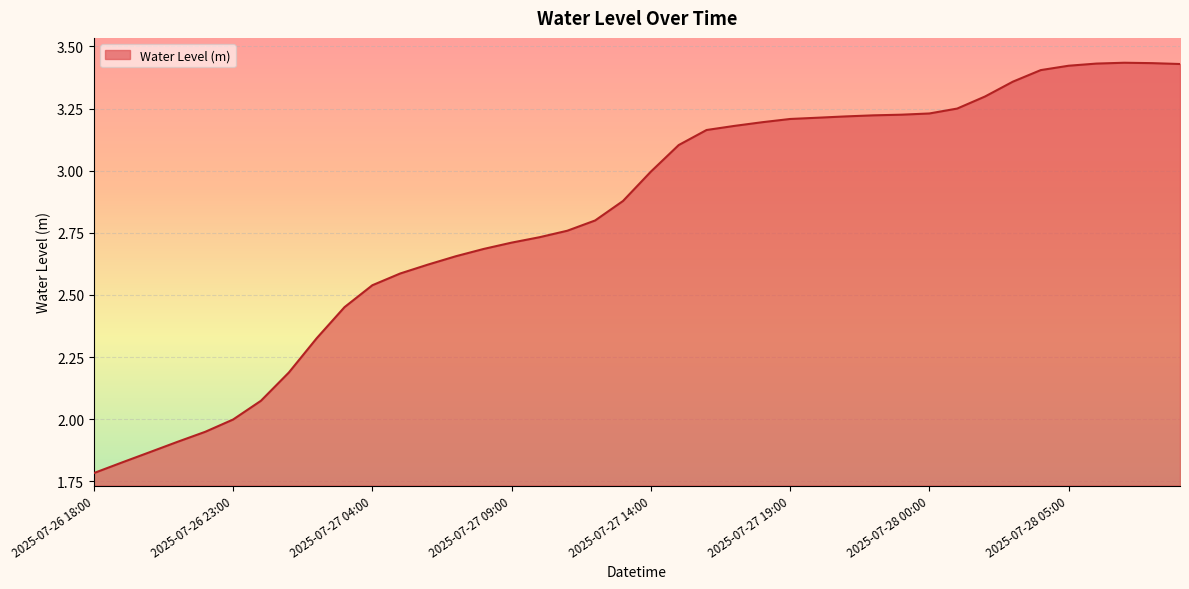

Which label corresponds to the smallest value in the chart?

2025-07-26 18:00